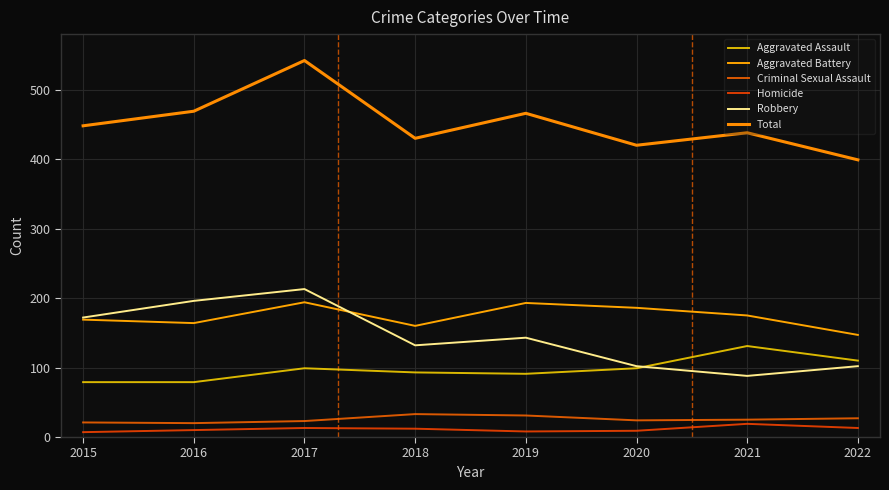

Which label corresponds to the largest value in the chart?

2017